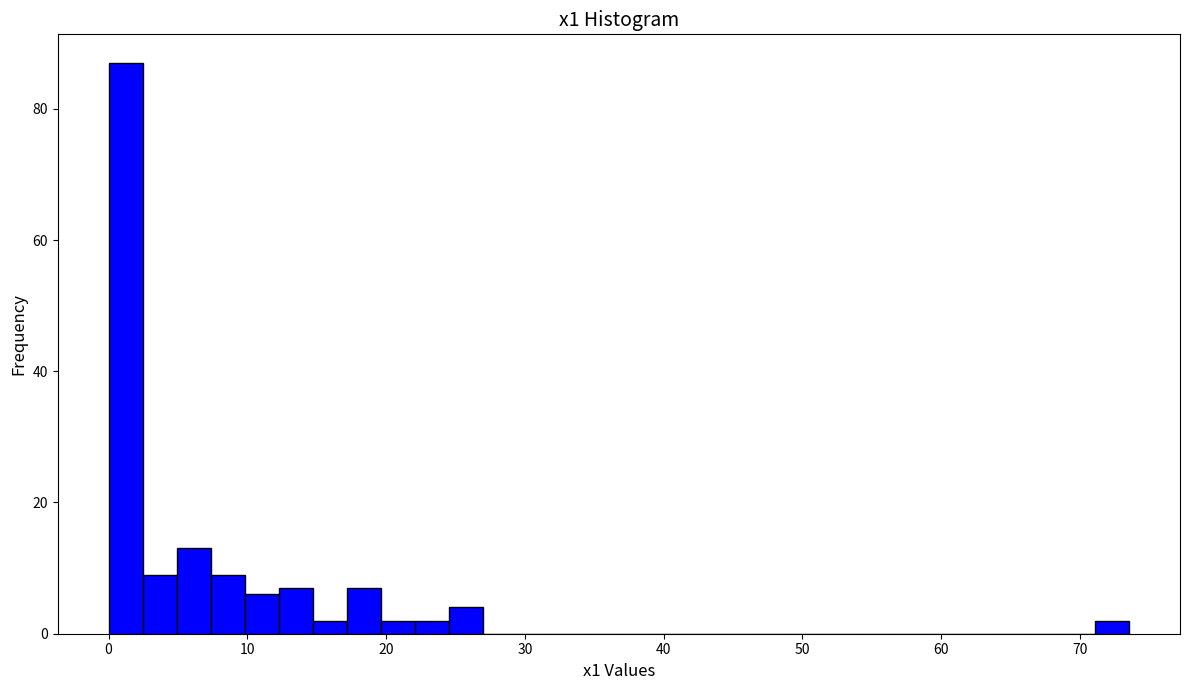

Read against the x-axis, roughly where is the centre of the tallest bar?

1